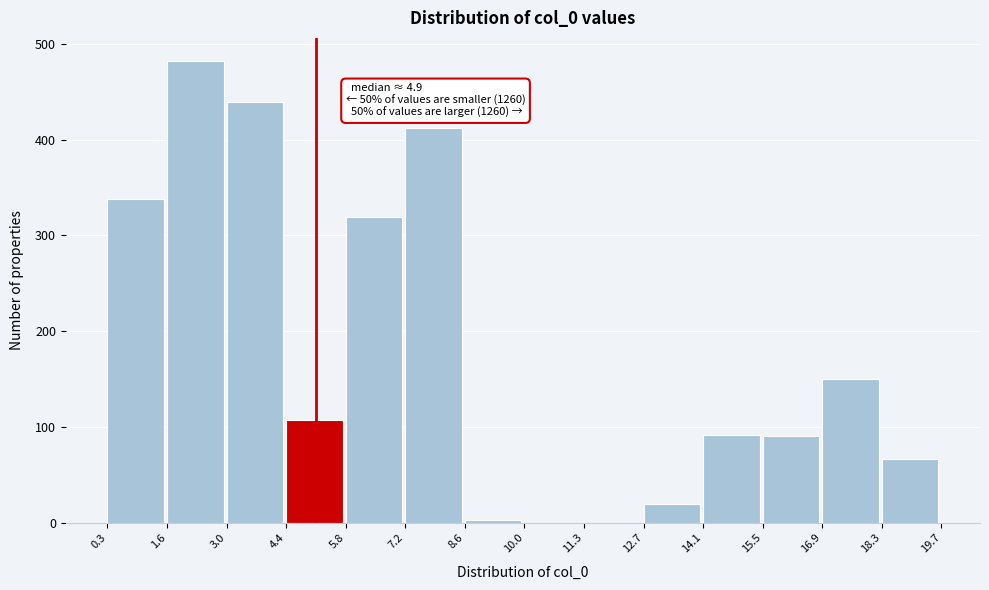

Over which range of the x-axis is the bar tallest?

1.6 to 3.0